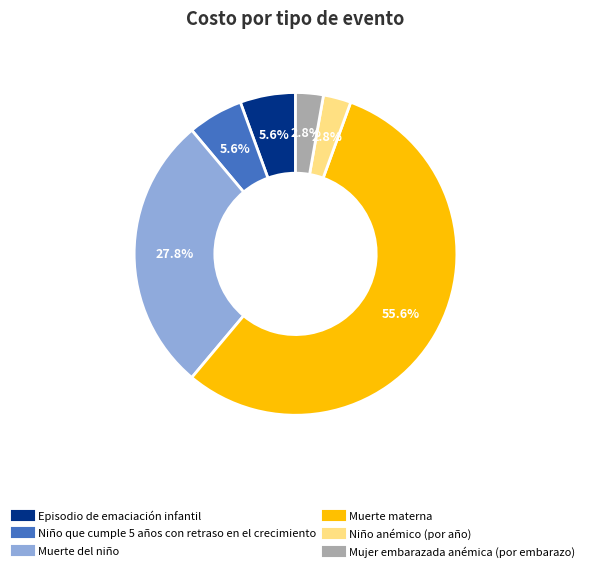

Approximately how many times larger is the value at Episodio de emaciación infantil compared to Mujer embarazada anémica (por embarazo)?

2.0